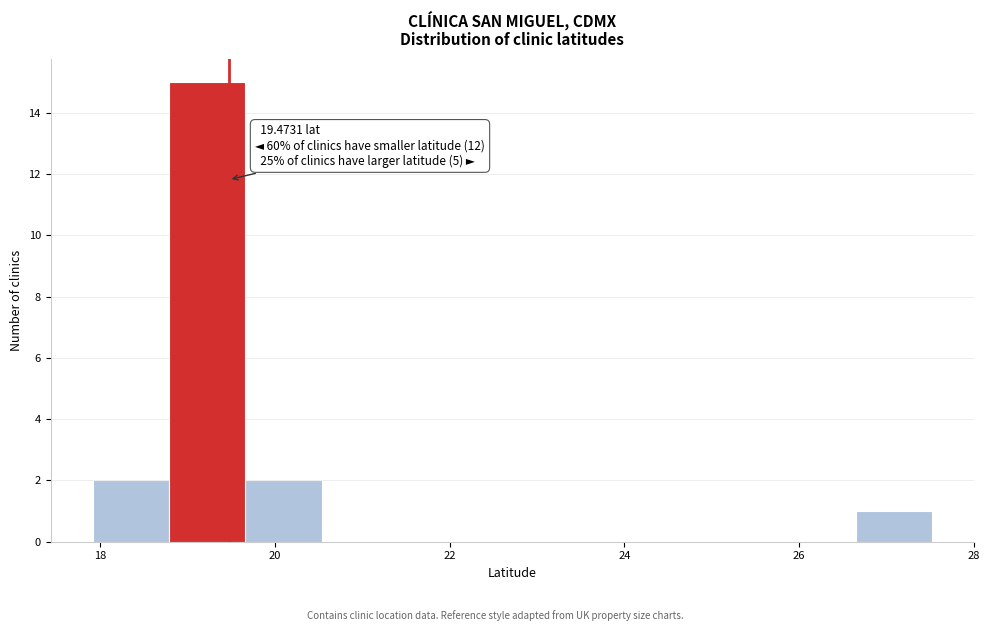

Over which range of the x-axis is the bar tallest?

18.8 to 19.6